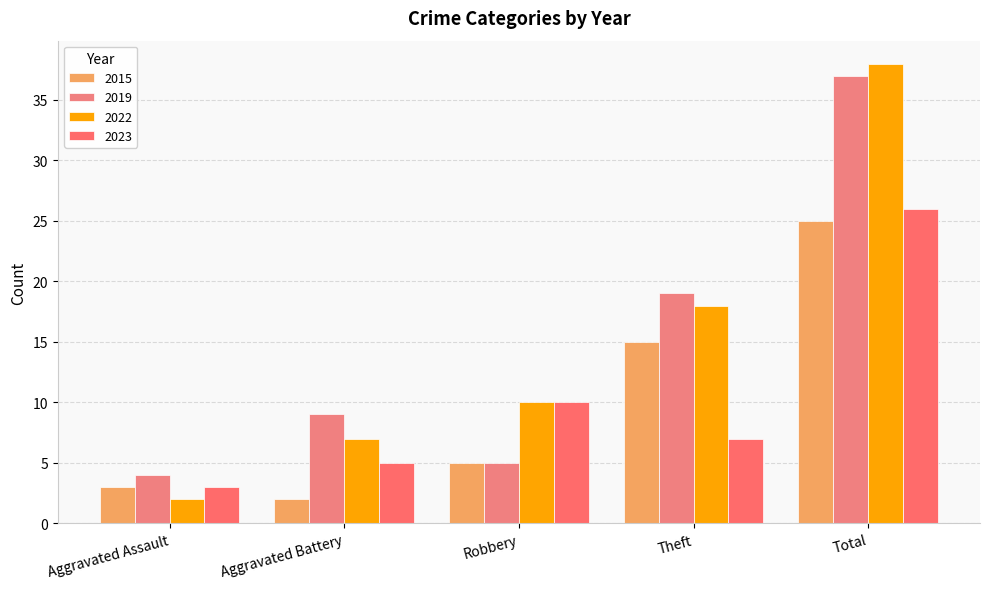

At how many categories does at least one series exceed 8?

4